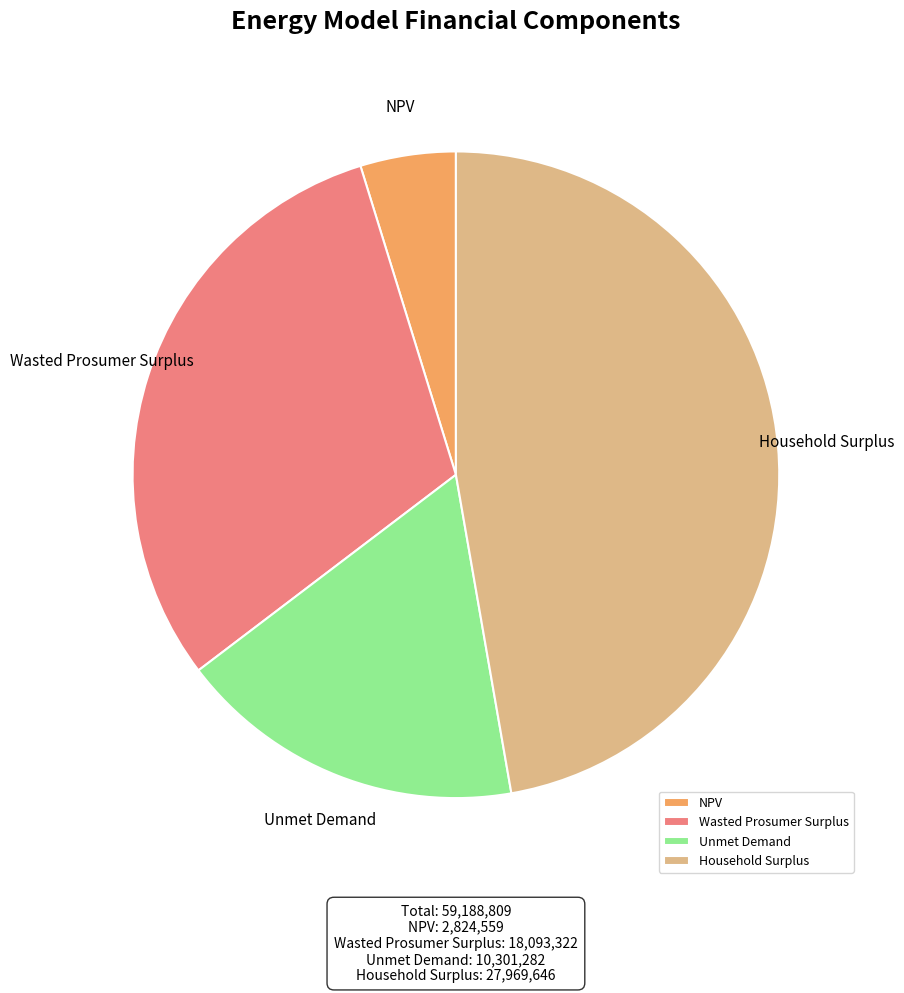

How many slices are in this pie chart?

4